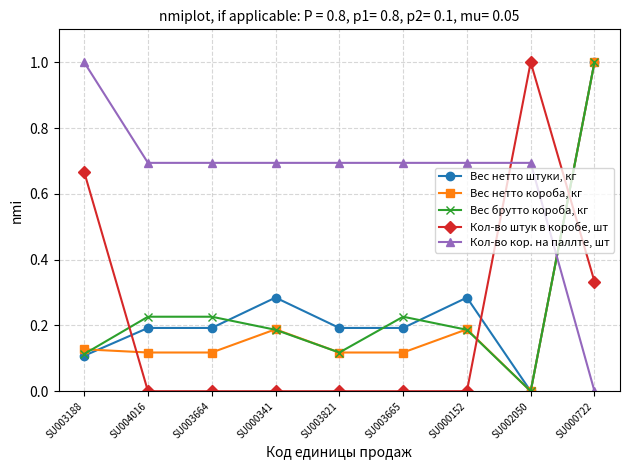

At how many categories does at least one series exceed 0?

9